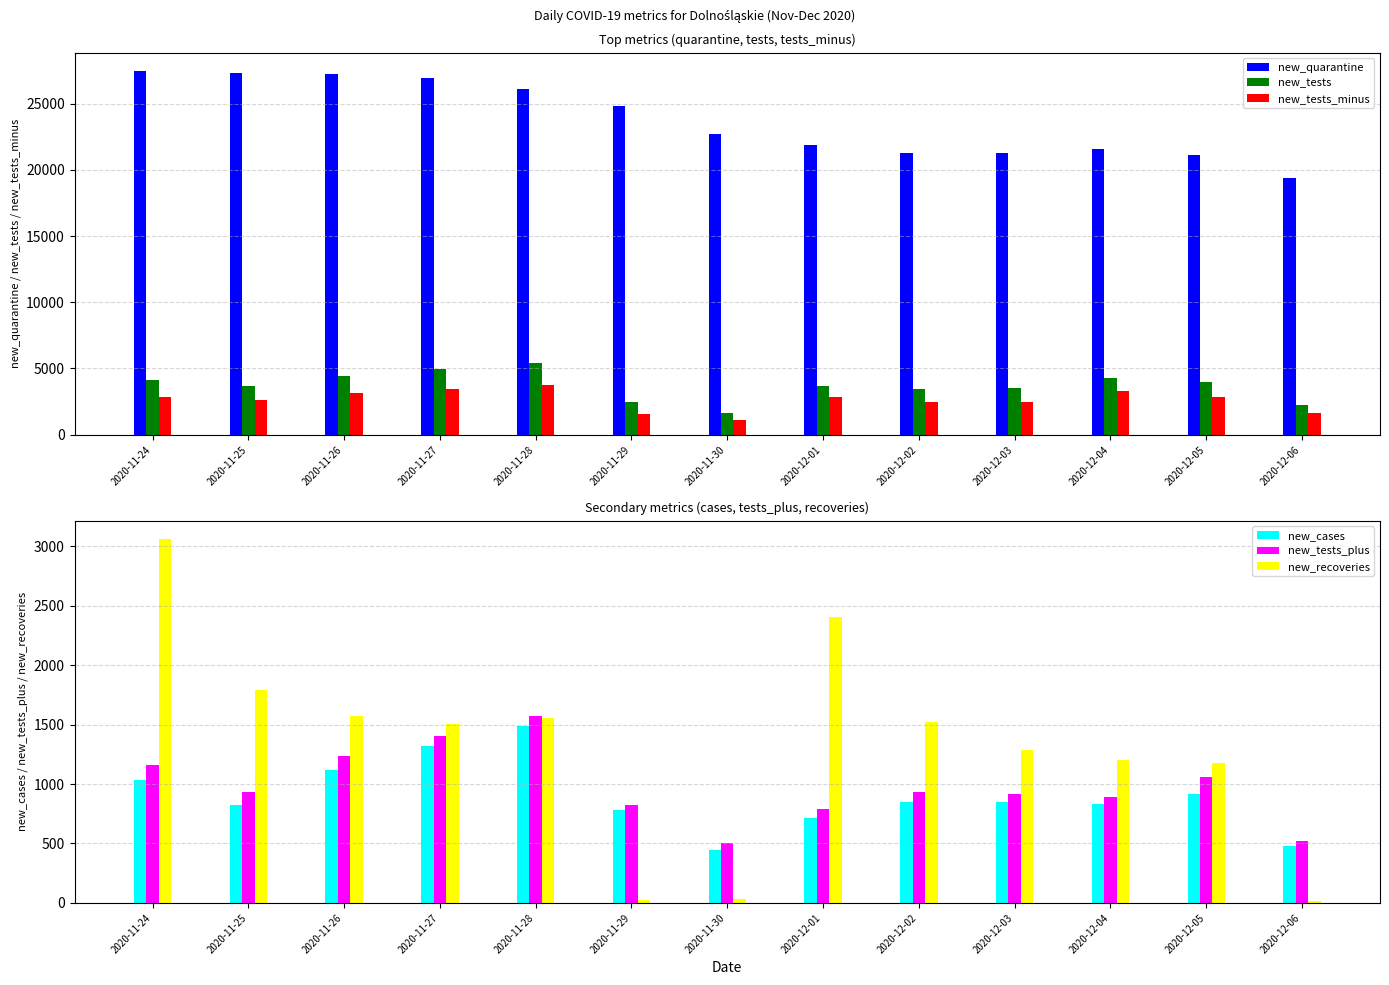

True or false: new_quarantine has a value of 21145 at 2020-12-05.

True